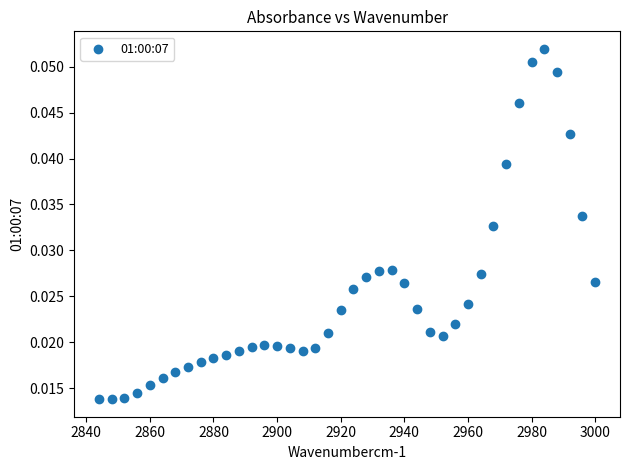

How many points are shown in the scatter plot?

40